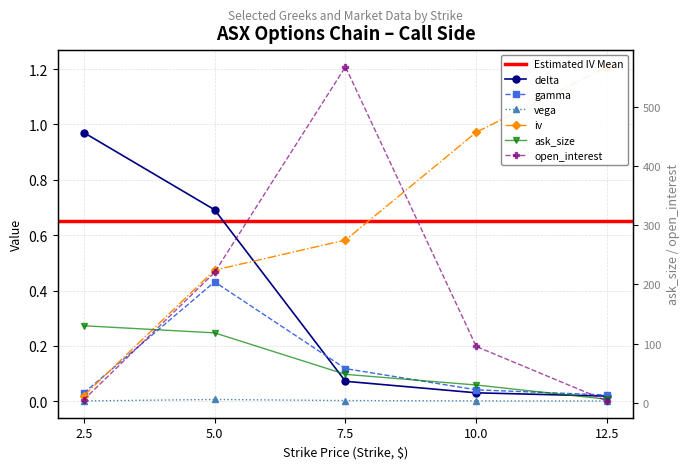

Rank the series at 10.0 from highest to lowest value.

open_interest, ask_size, iv, gamma, delta, vega